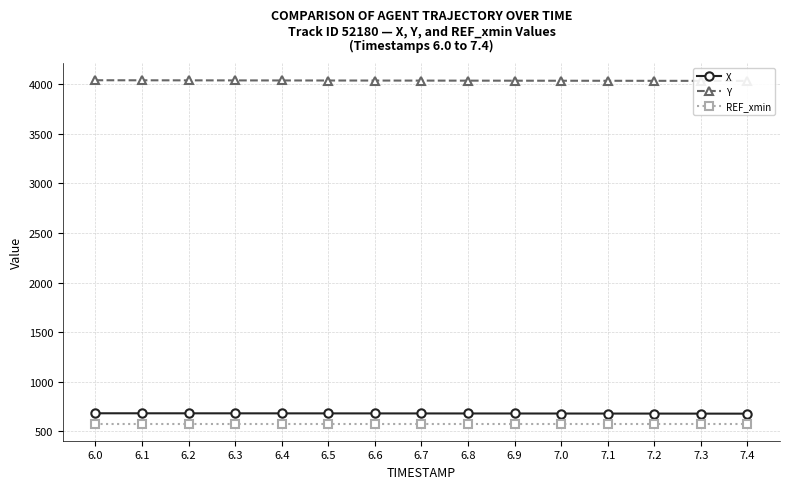

What is the difference between the Y values at 7.0 and 6.9?

0.4